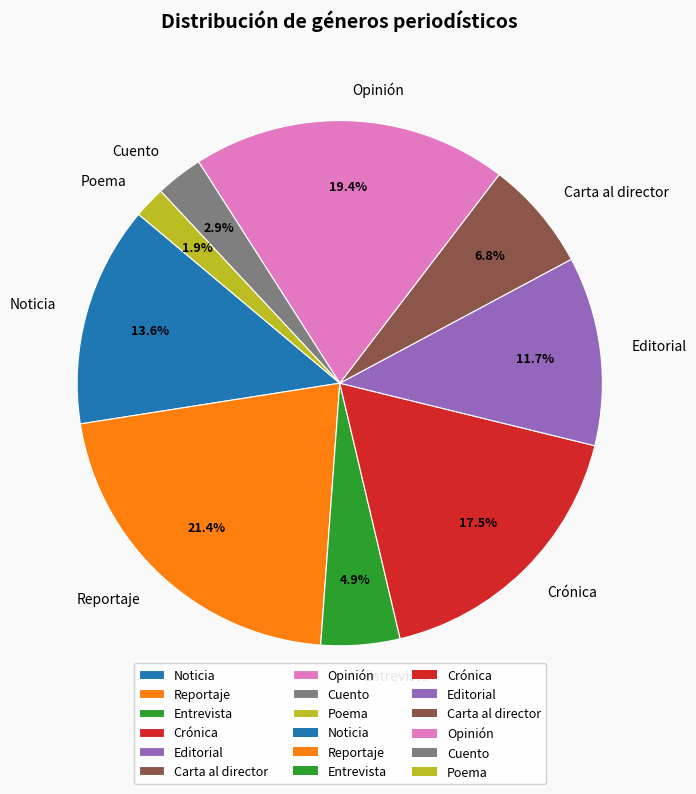

To the nearest percent, what portion does Entrevista represent?

5%